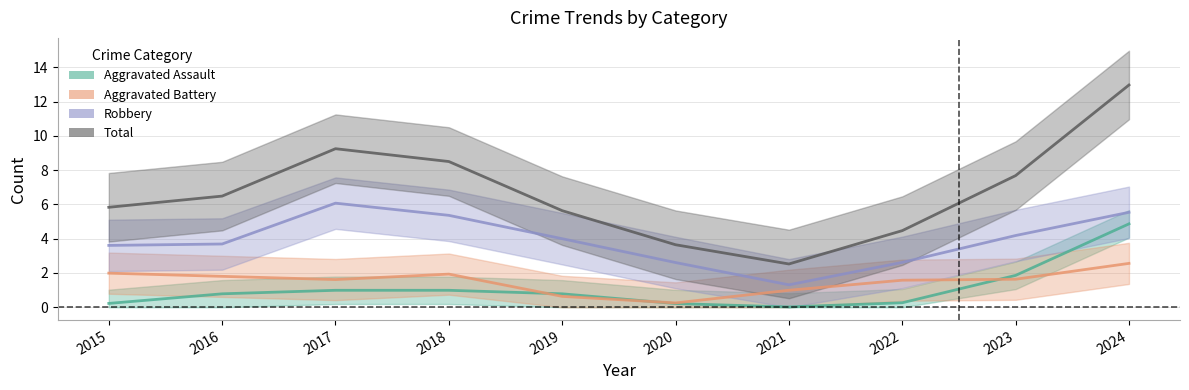

The Aggravated Assault series shows 2 at 2016. True or false?

False